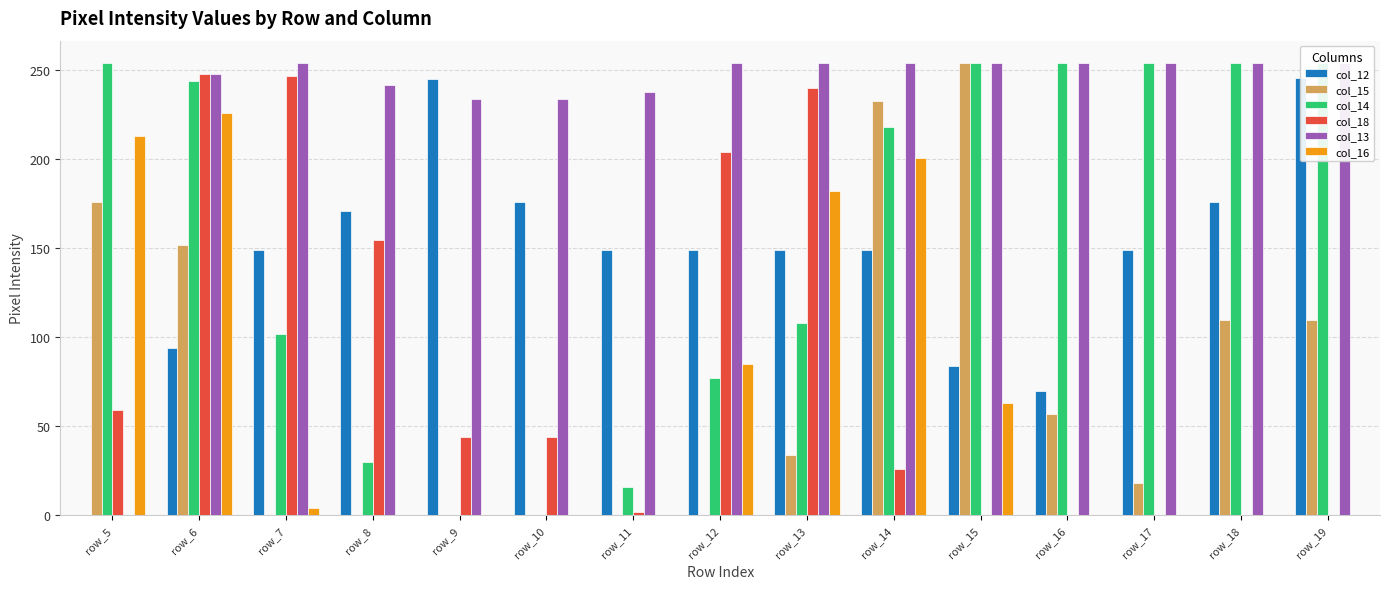

Is it true that col_18 equals 0 at row_15?

True